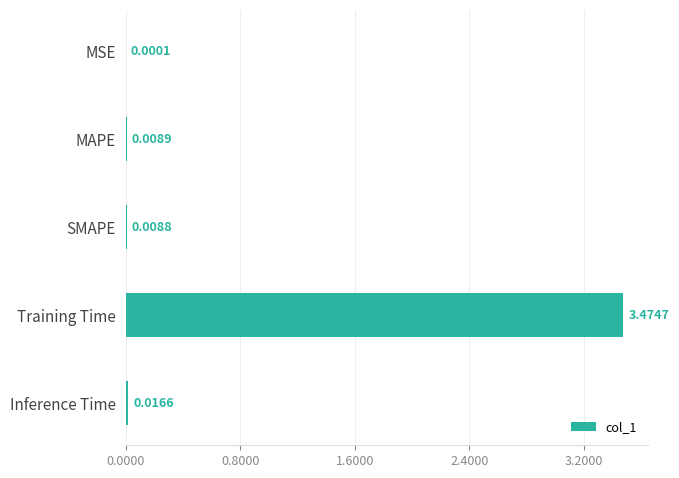

At which label is the value closest to 1?

Inference Time